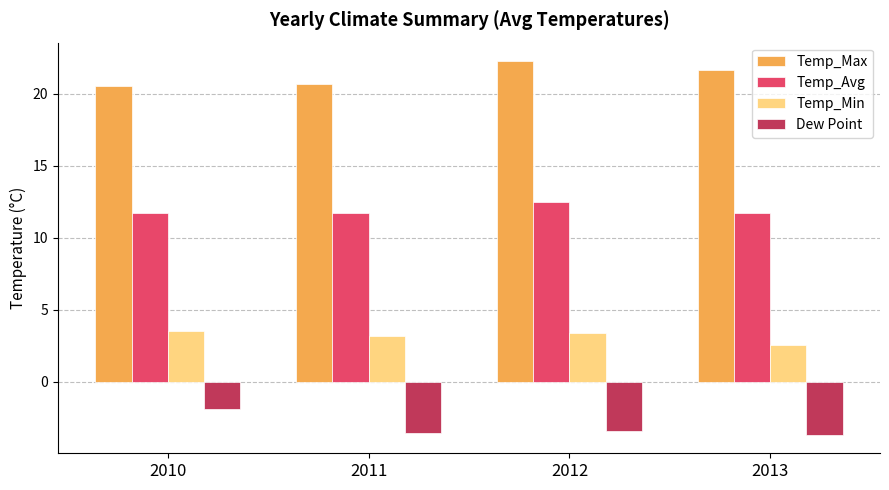

What is the minimum value shown in the chart?

-3.7